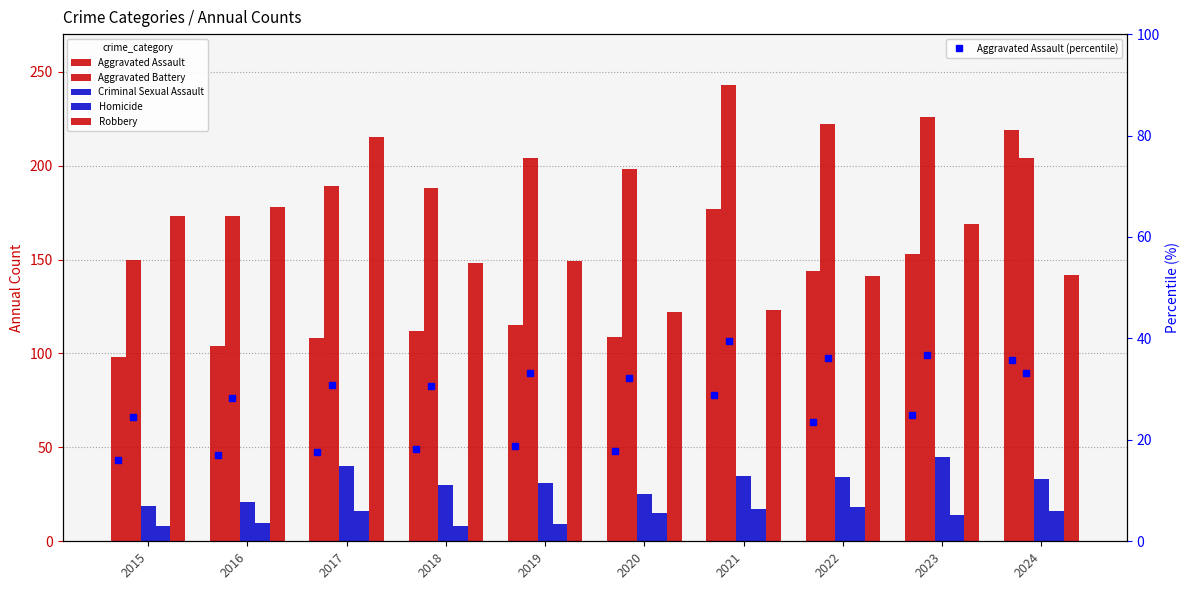

How many data points in Robbery are above 149?

4